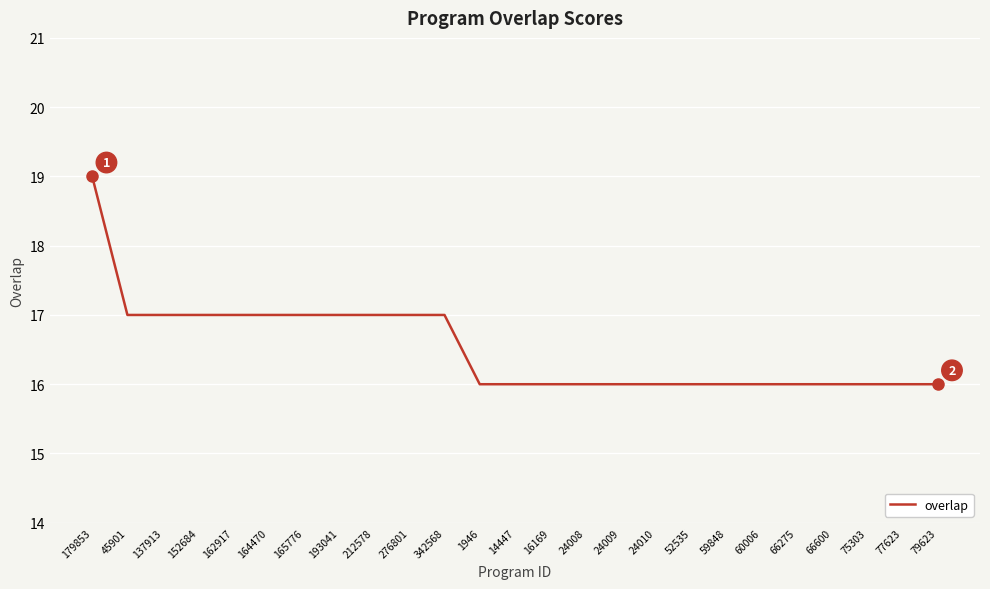

What is the difference between the values at 24009 and 164470?

1